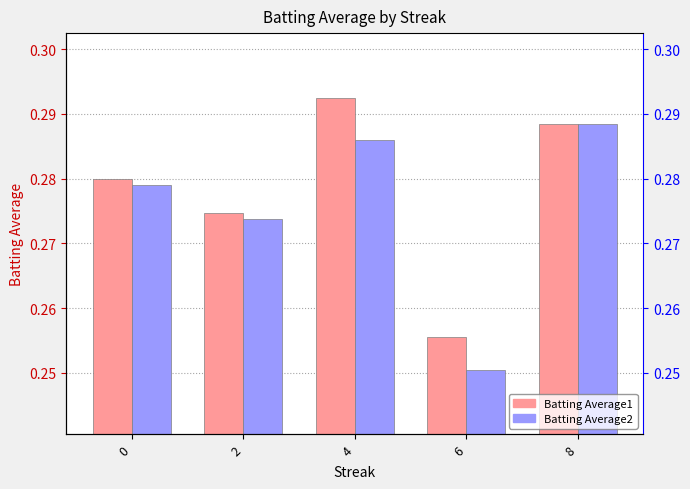

How many groups of bars are there?

5